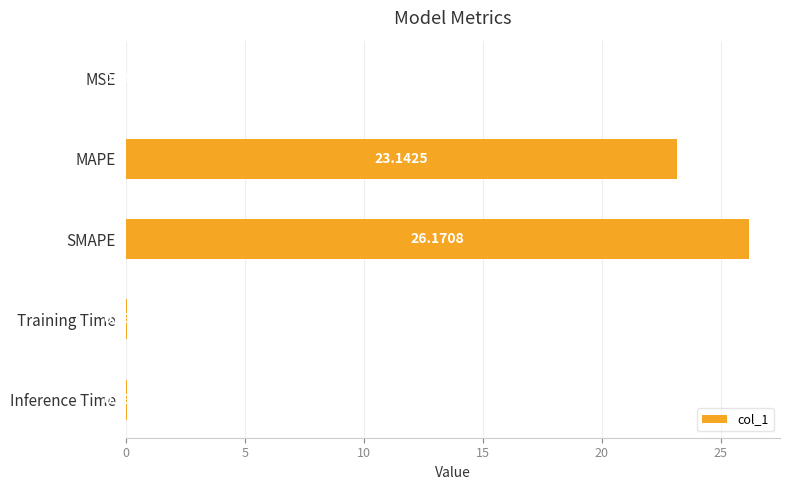

Between MSE and Inference Time, which is larger?

Inference Time